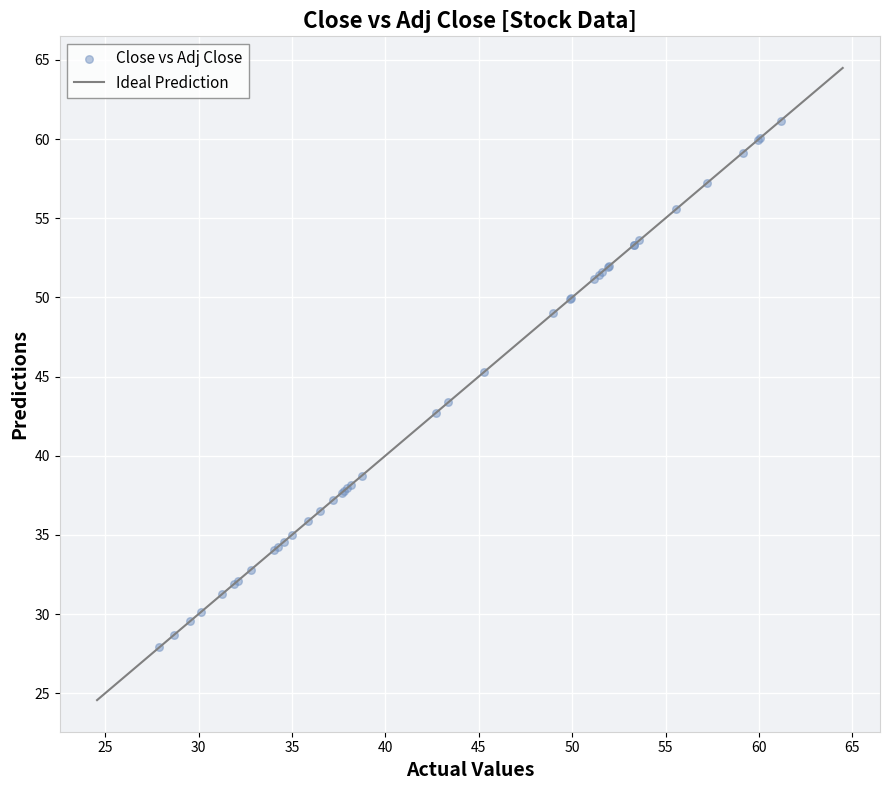

What Y value in the scatter plot is closest to 44?

43.4